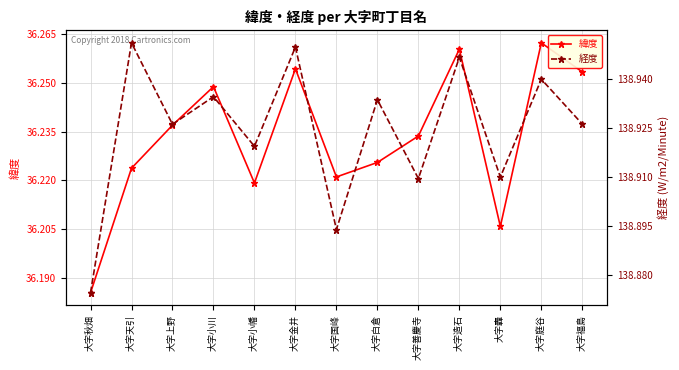

Reading left to right, list all the values displayed in this chart.

緯度: 大字秋畑=36.2	大字天引=36.2	大字上野=36.2	大字小川=36.2	大字小幡=36.2	大字金井=36.3	大字国峰=36.2	大字白倉=36.2	大字善慶寺=36.2	大字造石=36.3	大字轟=36.2	大字庭谷=36.3	大字福島=36.3
経度: 大字秋畑=138.9	大字天引=139.0	大字上野=138.9	大字小川=138.9	大字小幡=138.9	大字金井=138.9	大字国峰=138.9	大字白倉=138.9	大字善慶寺=138.9	大字造石=138.9	大字轟=138.9	大字庭谷=138.9	大字福島=138.9